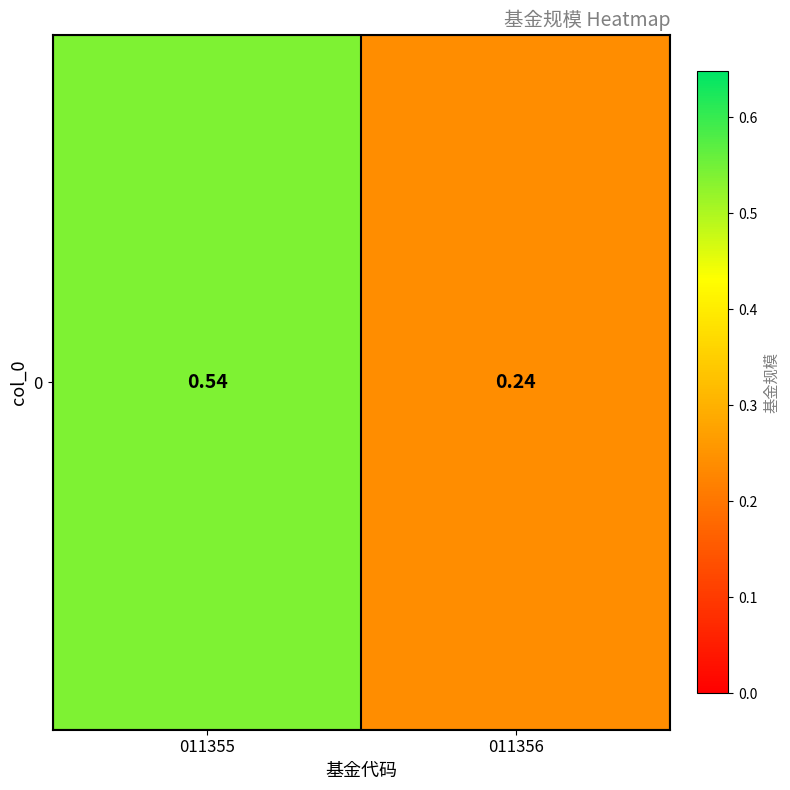

What is the approximate value at 011356?

0.2